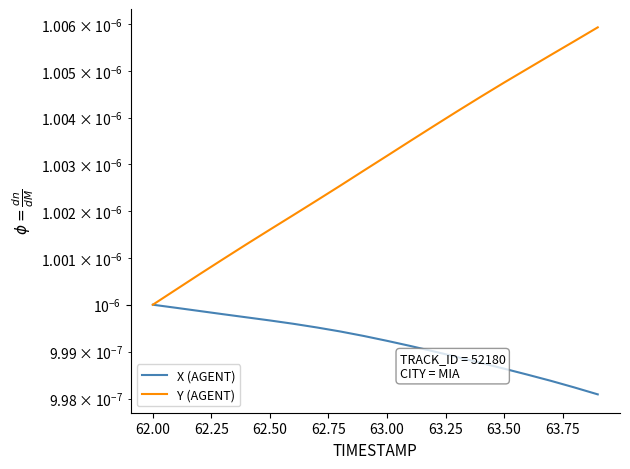

List the series in order of their overall mean, highest first.

Y (AGENT), X (AGENT)